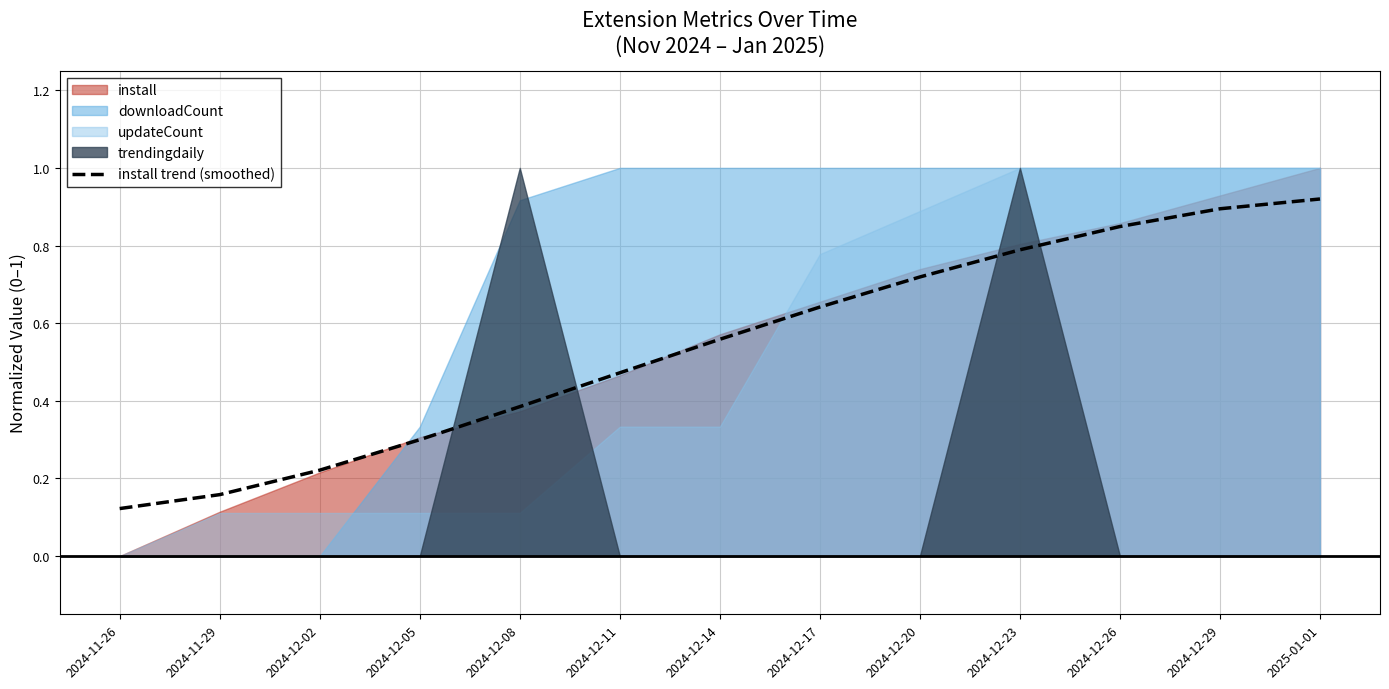

What is the value of the 12th point from the left?

0.9